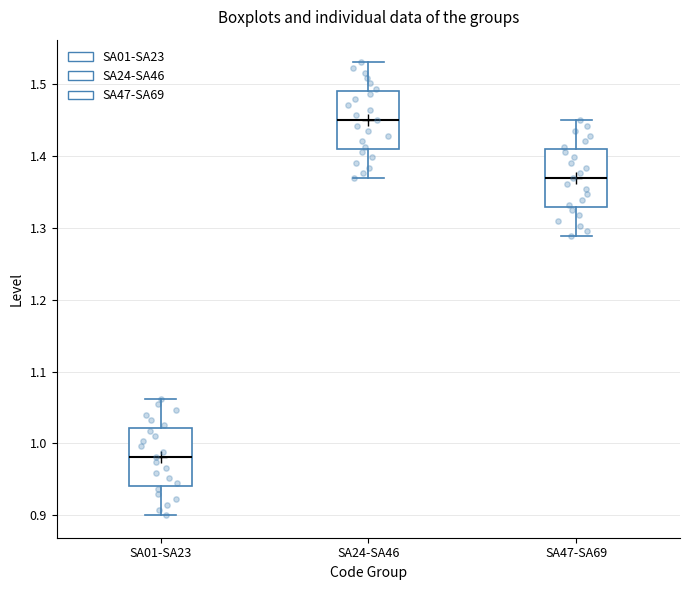

Which box's median line is the lowest?

SA01-SA23